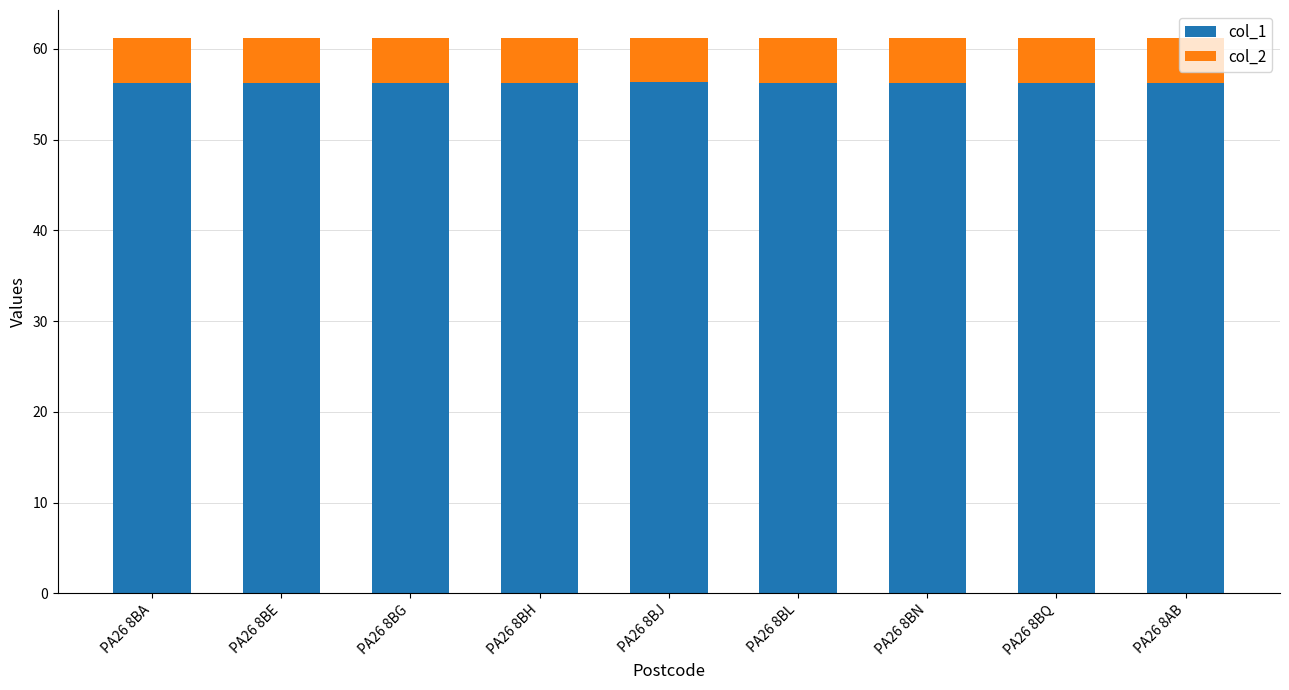

What are all the series names shown in the legend?

col_1, col_2